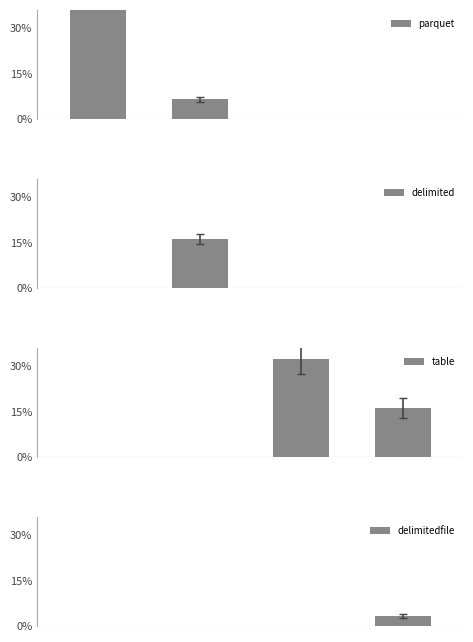

The parquet series shows -0.1 at 2. True or false?

False